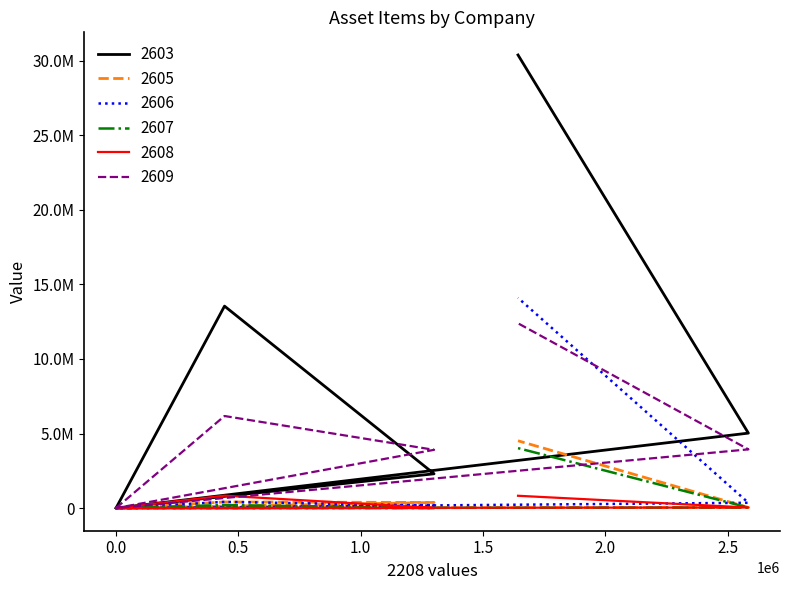

What is the value of the 2603 point at the 3rd from the left?

2298858